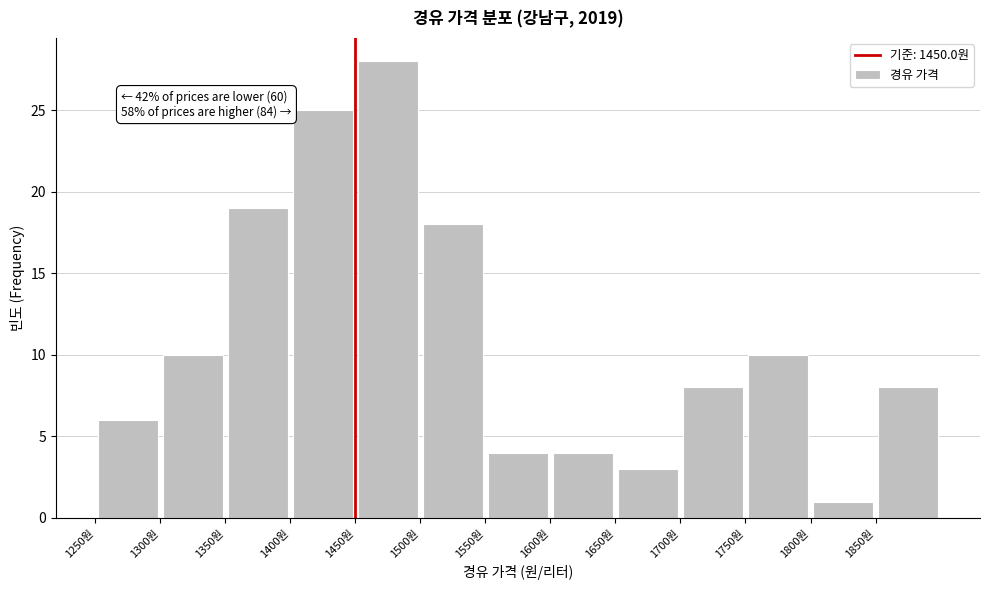

Which range on the x-axis has the tallest bar?

1450 to 1500